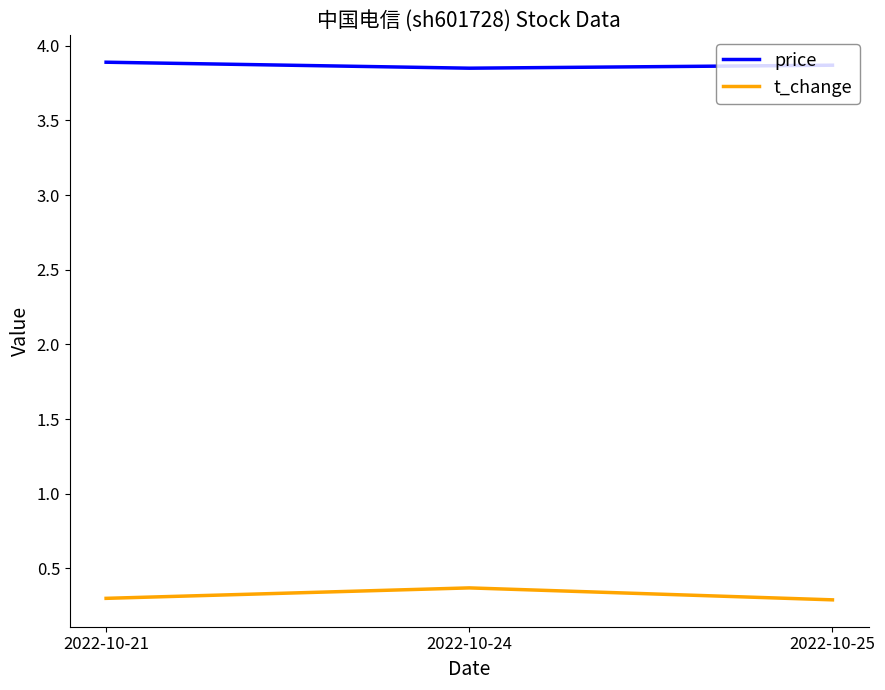

Is it true that t_change equals 0.1 at 2022-10-25?

False